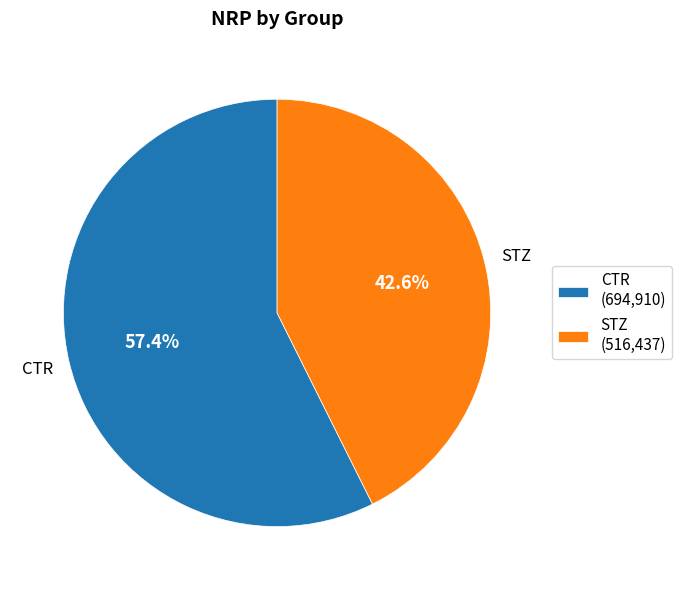

Does STZ account for over 50% of the chart?

No